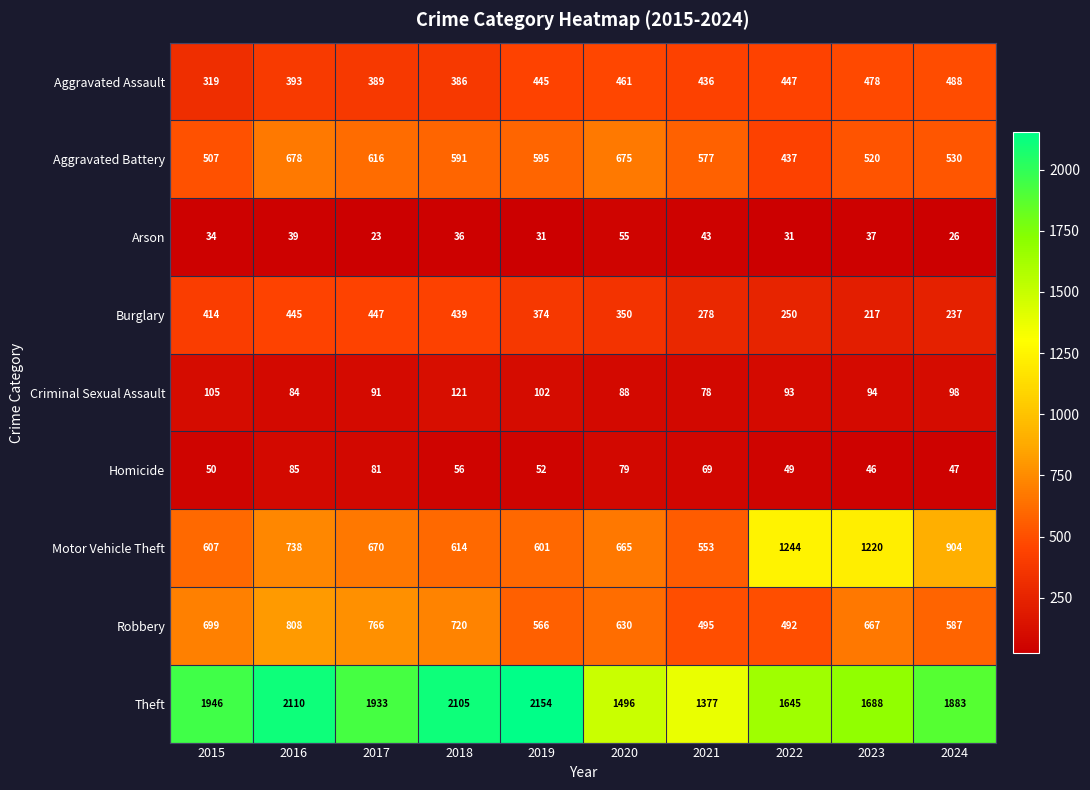

Which series changed the most between 2022 and 2023?

Robbery